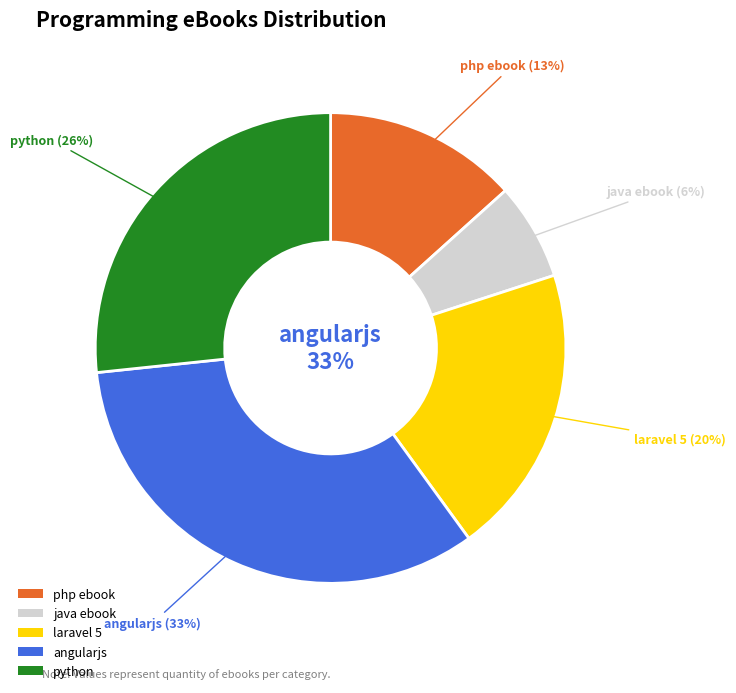

What is the total percentage of php ebook and angularjs?

46.7%